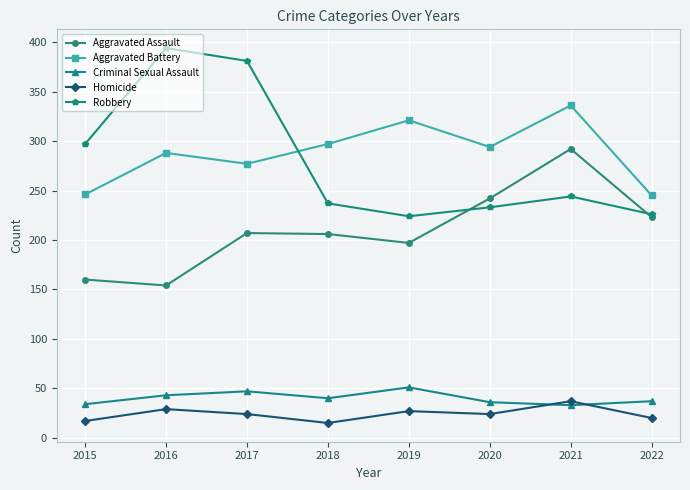

Where is the first local maximum for Aggravated Battery?

2016